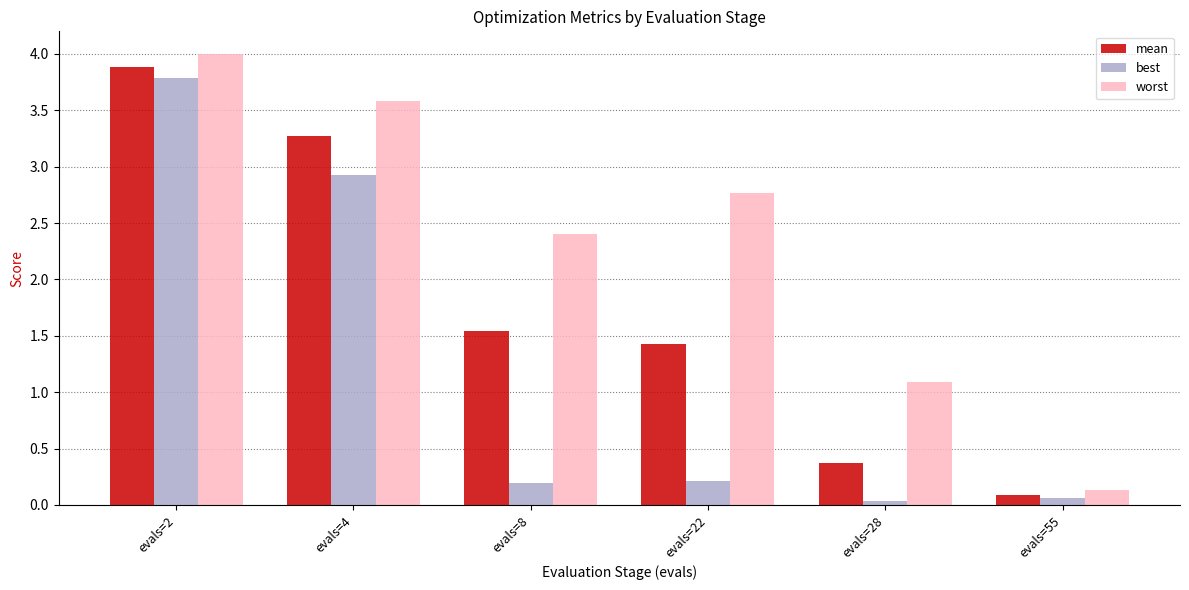

Where is mean nearest to the value 1?

evals=22